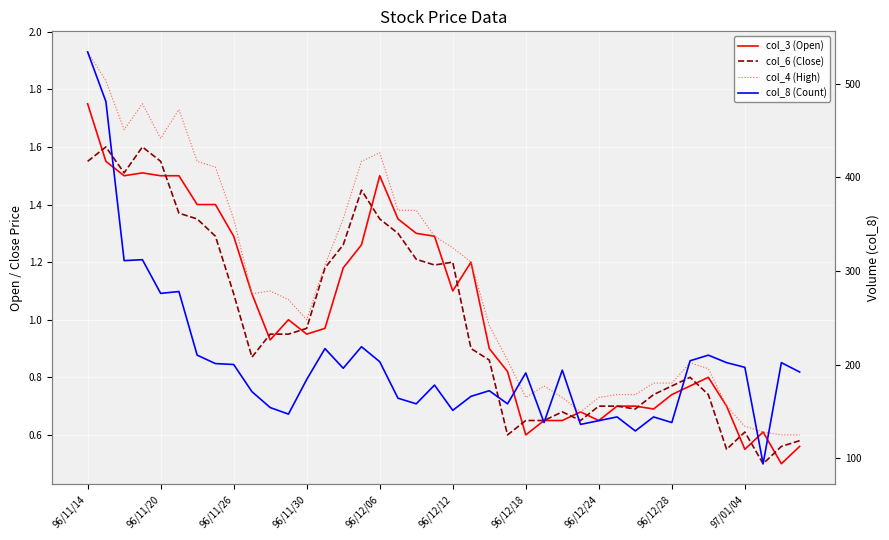

Does the chart display data point markers on the line(s)?

No